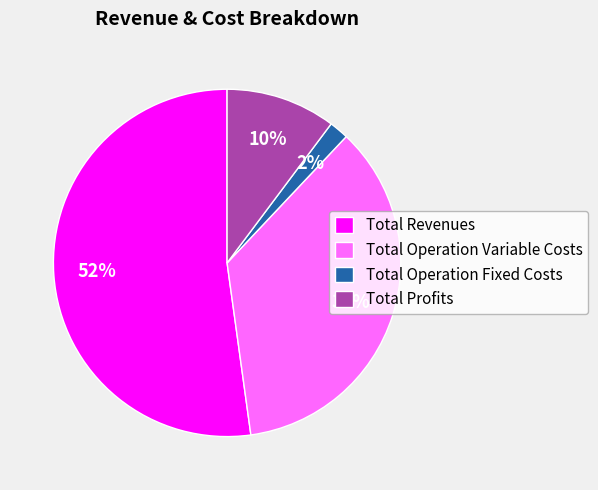

Between Total Revenues and Total Operation Fixed Costs, which is larger?

Total Revenues